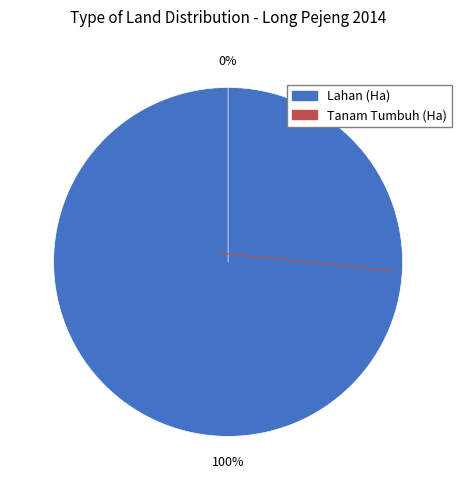

Do Tanam Tumbuh (Ha) and Lahan (Ha) together represent more than half of the pie?

Yes